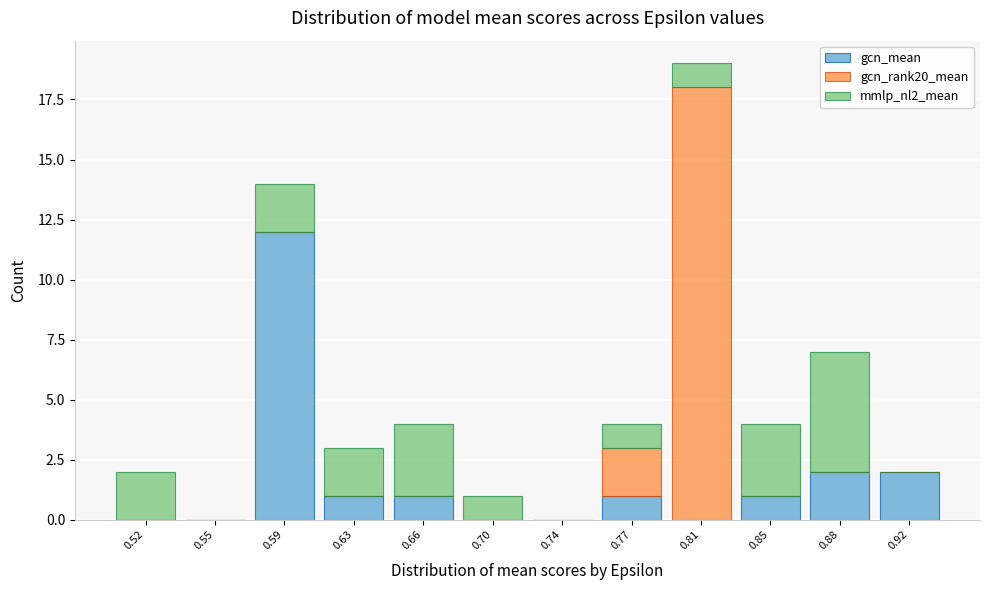

Which range on the x-axis has the tallest stacked bar (by total height)?

0.790 to 0.830